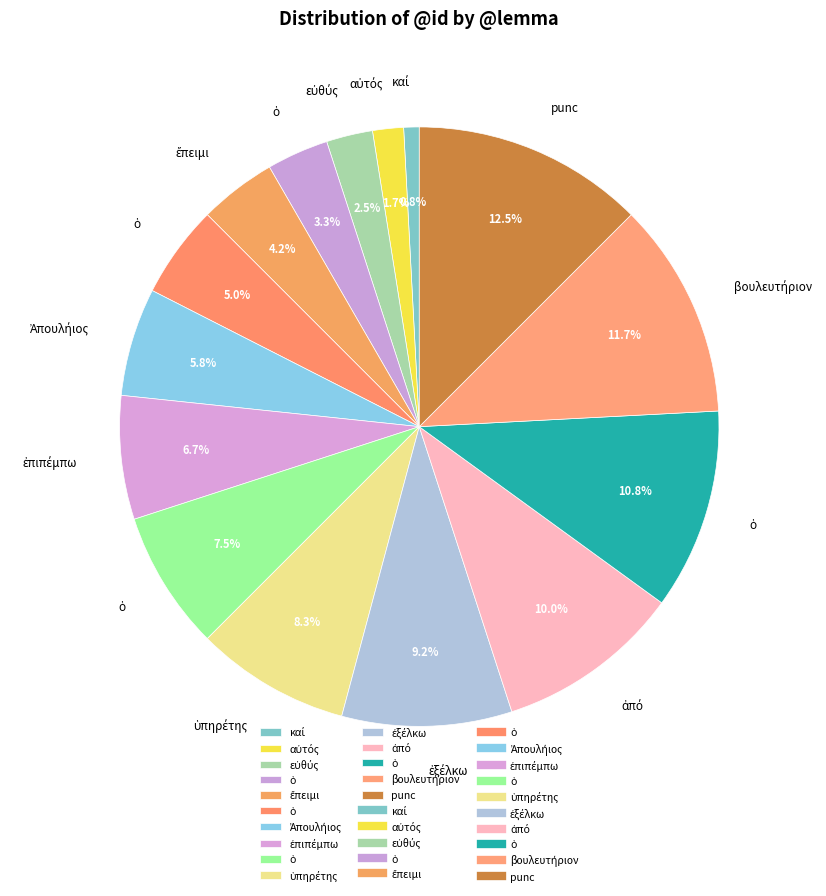

Rank the categories by value from lowest to highest.

καί, αὐτός, εὐθύς, ὁ, ἔπειμι, ὁ, Ἀπουλήιος, ἐπιπέμπω, ὁ, ὑπηρέτης, ἐξέλκω, ἀπό, ὁ, βουλευτήριον, punc